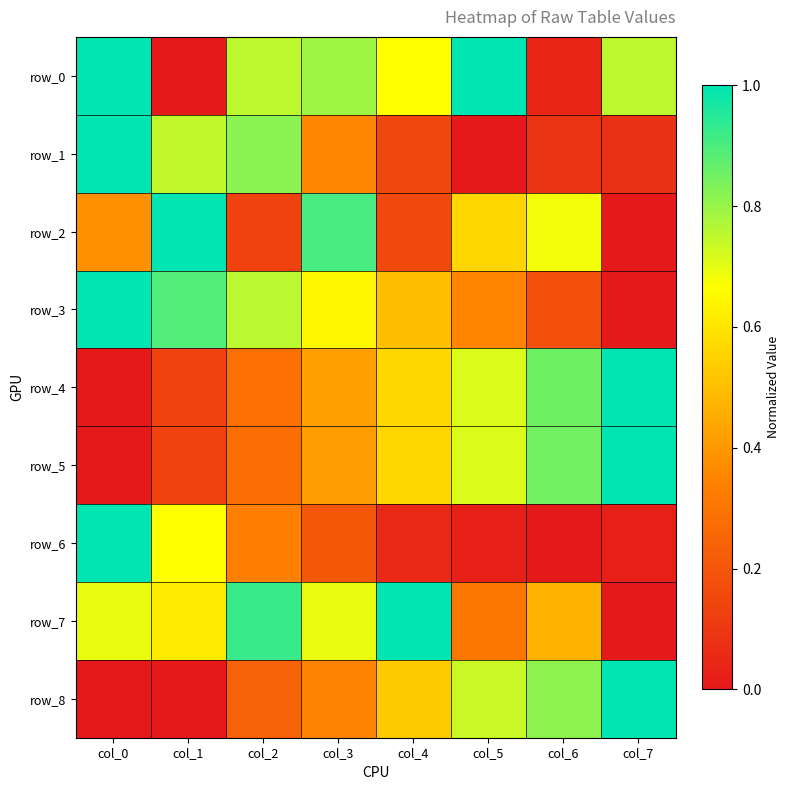

What is the average value of the row_4 series?

0.5